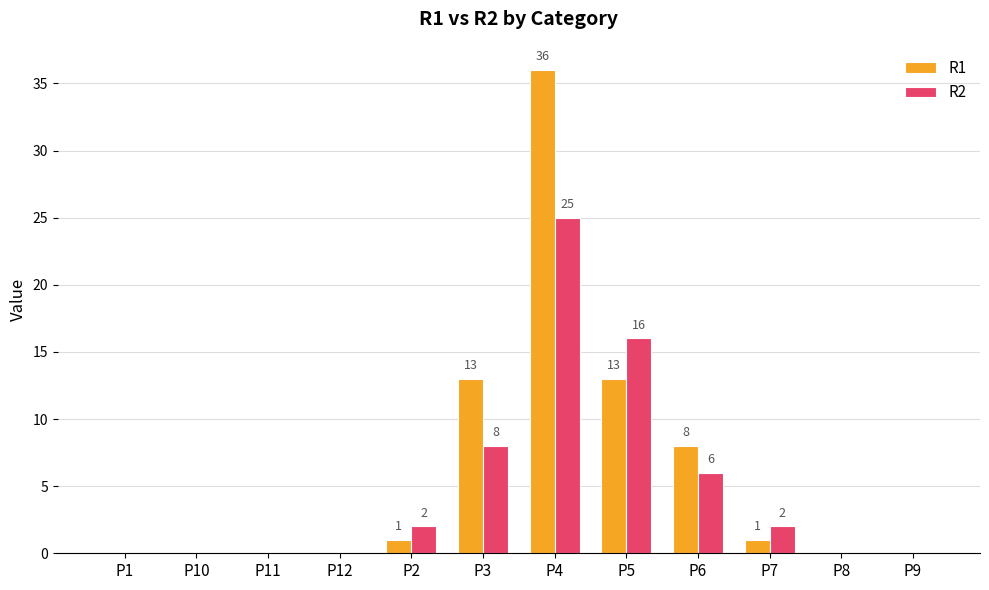

Is it true that R2 equals 0 at P12?

True